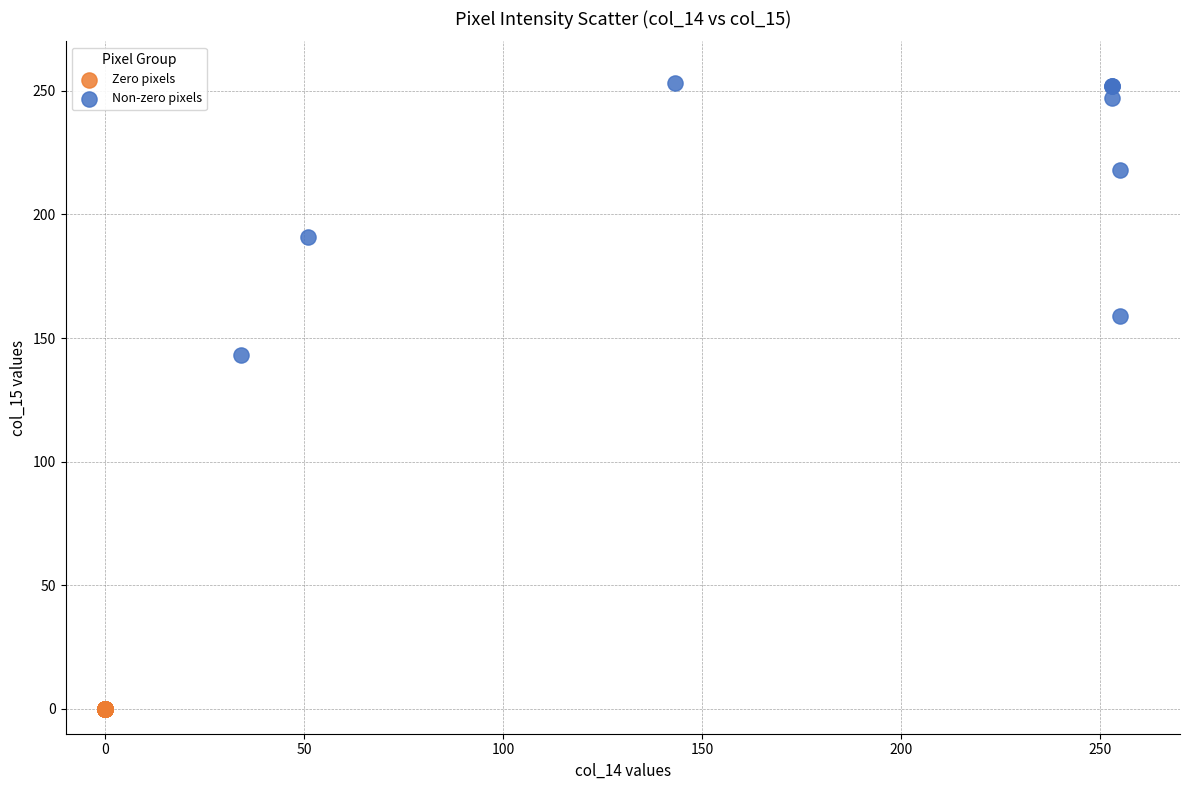

Which series contains the lowest Y value?

Zero pixels